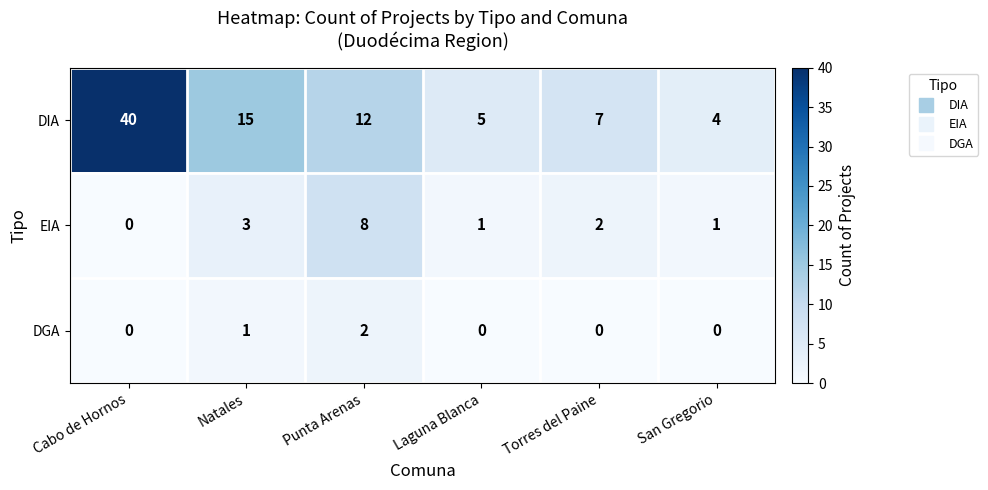

What is the difference between the maximum and minimum values in the EIA series?

8